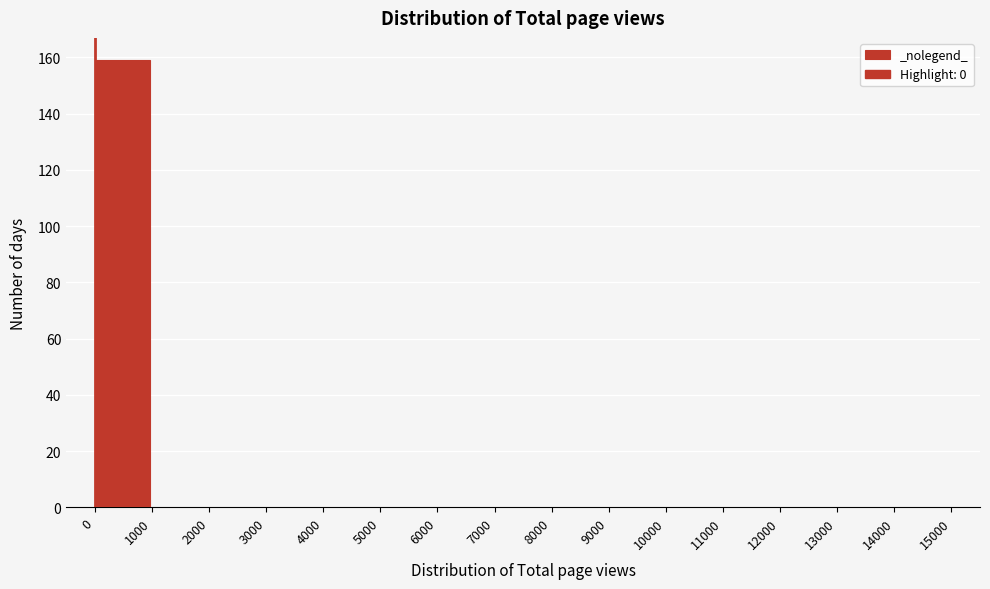

Over which range of the x-axis is the bar tallest?

0 to 1000